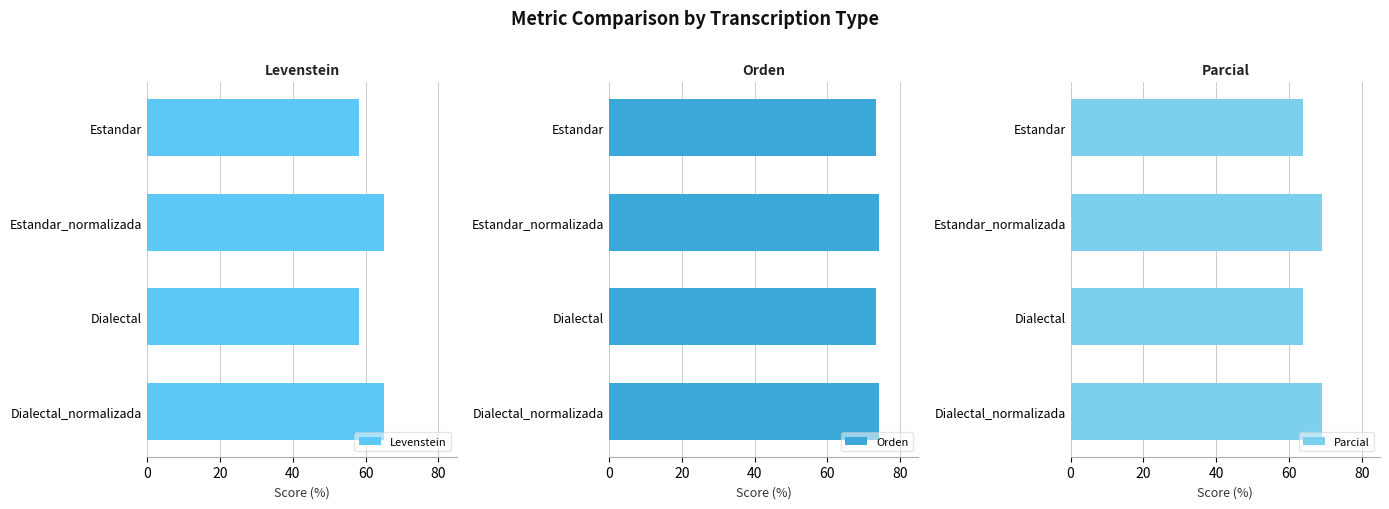

What is the difference between the maximum and second lowest values in the Levenstein series?

6.7